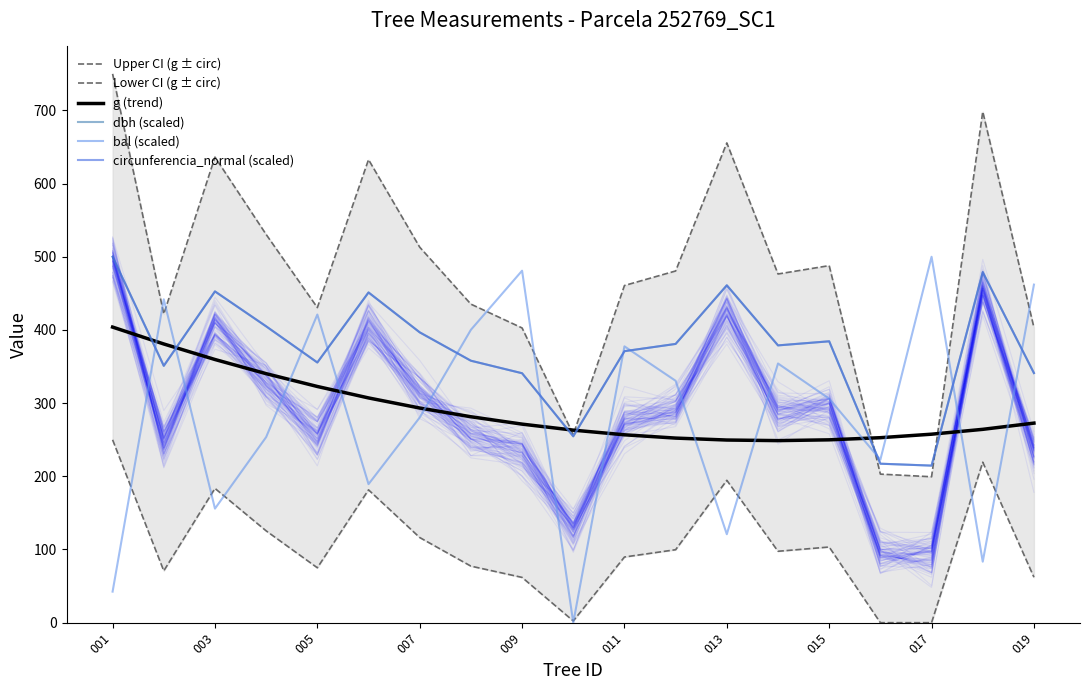

Which series has the largest total across all categories?

Upper CI (g ± circ)